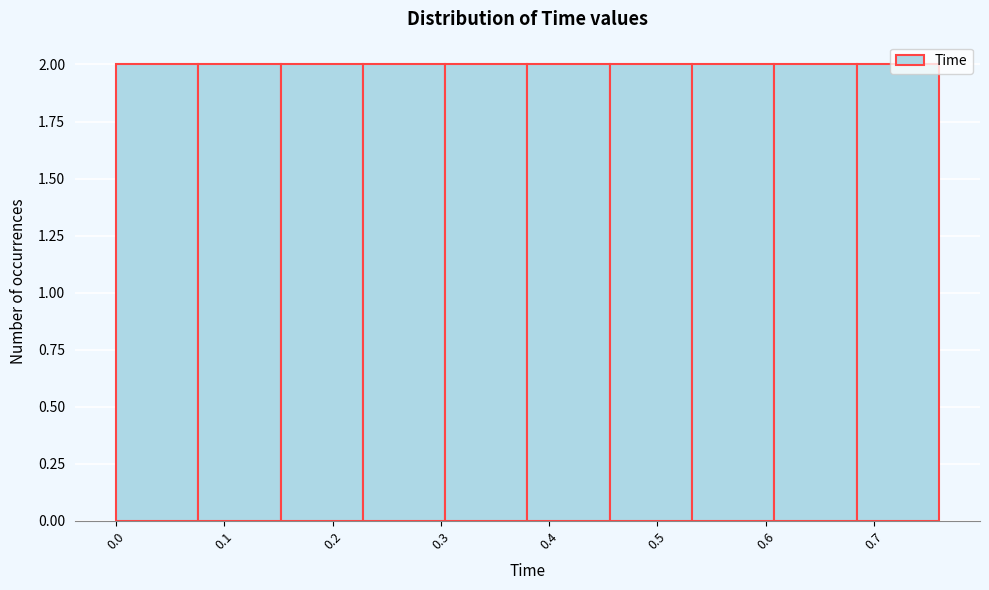

Reading left to right, list every bar in this chart as the range it spans on the x-axis followed by its height. Neither the bar edges nor the heights are printed on the chart, so give them approximately, as read against the axes.

0.000 to 0.076: 2
0.076 to 0.152: 2
0.152 to 0.228: 2
0.228 to 0.304: 2
0.304 to 0.380: 2
0.380 to 0.456: 2
0.456 to 0.532: 2
0.532 to 0.608: 2
0.608 to 0.684: 2
0.684 to 0.760: 2